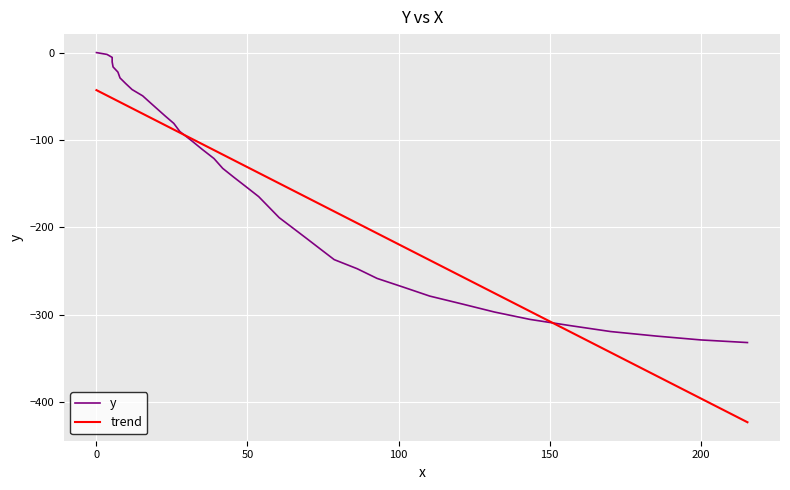

How many values are below zero?

39